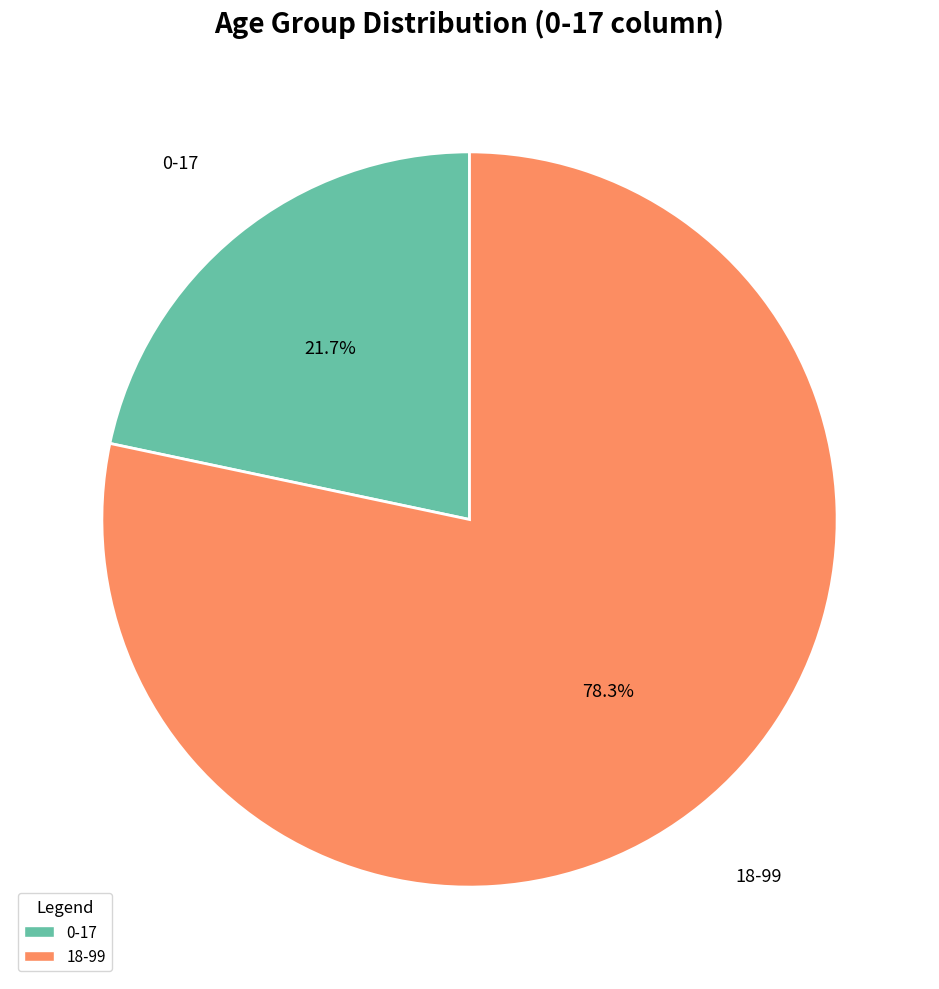

To the nearest percent, what is the difference between the largest and smallest slice percentages?

57%